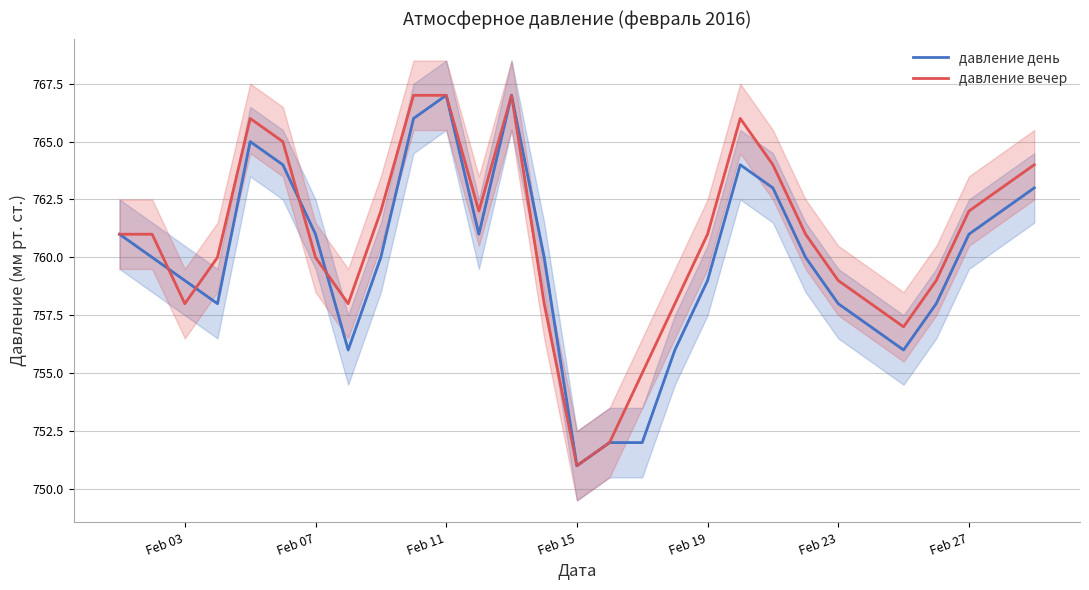

What is the maximum value shown in the chart?

767